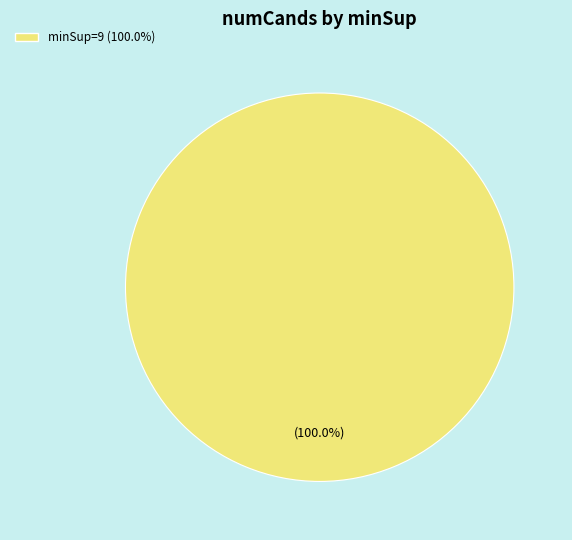

Count the number of slices in the pie.

1